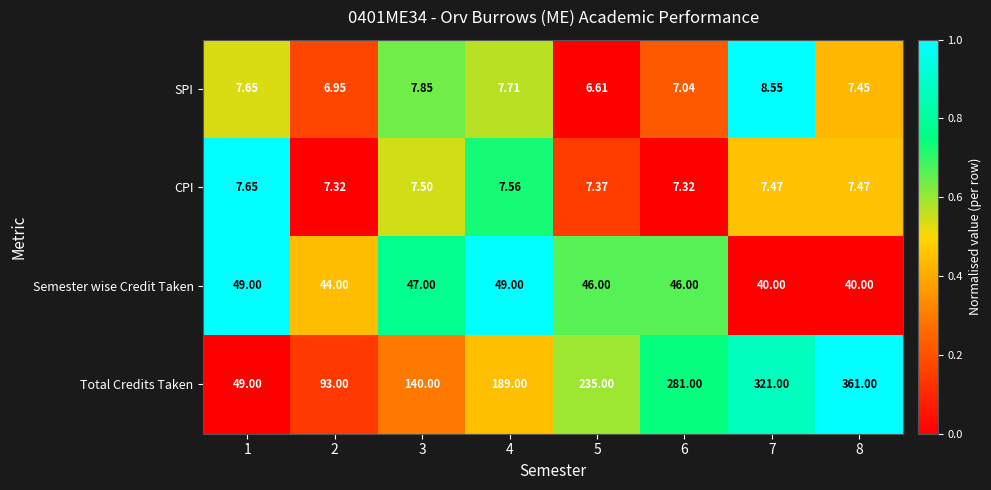

How many data points in SPI are above 7?

6